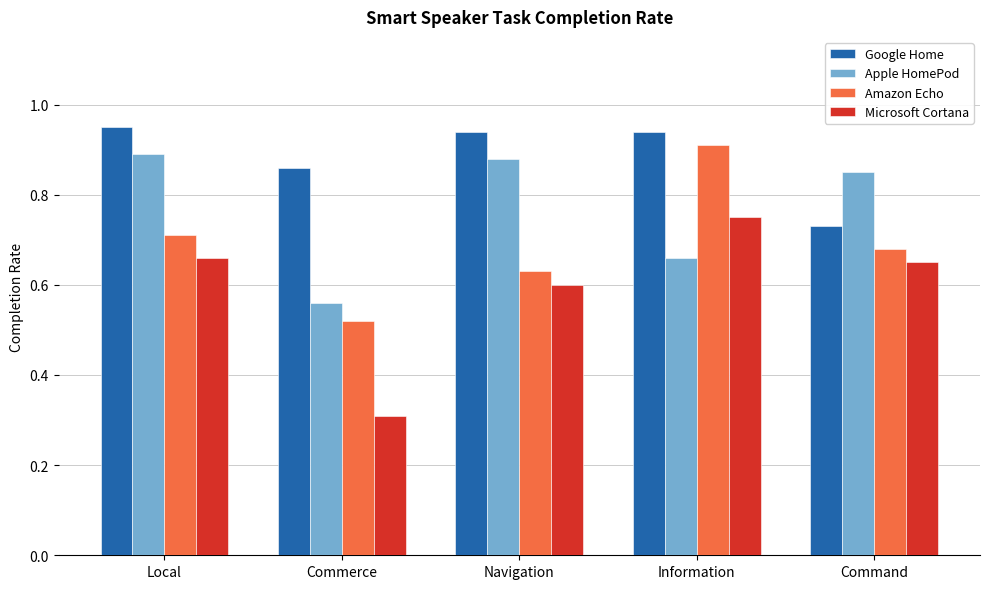

Which series has the widest spread of values?

Microsoft Cortana